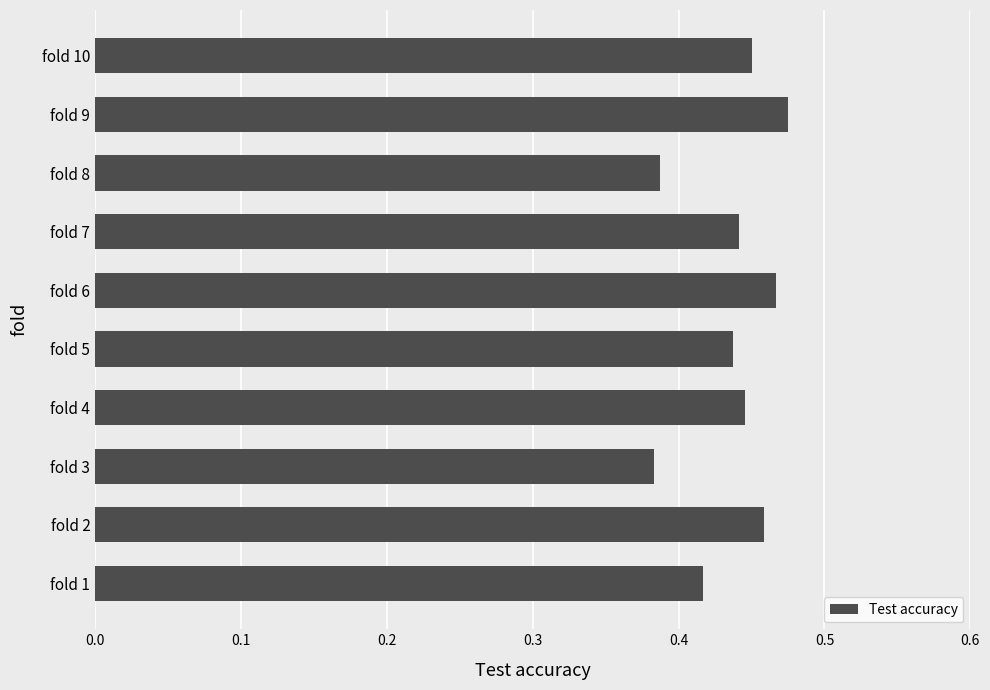

Does the chart contain any negative values?

No